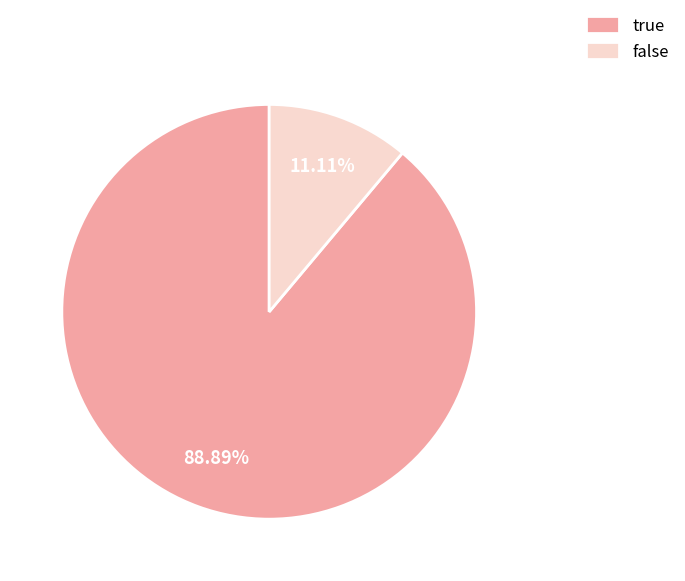

What percentage is the true slice, to the nearest percent?

89%